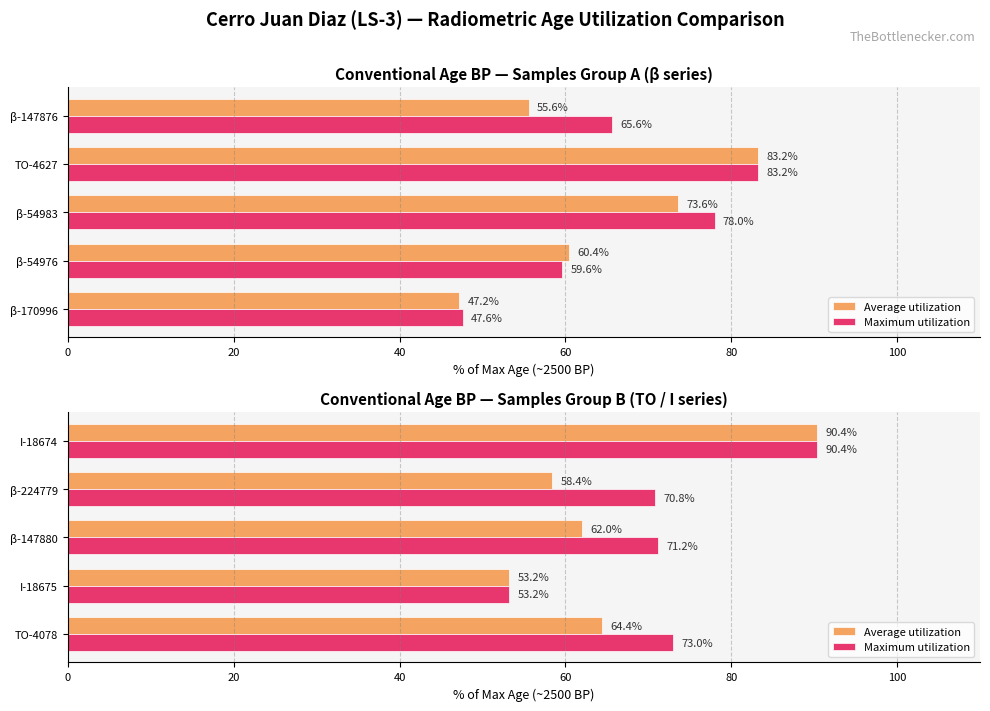

What is the difference between the maximum and minimum values in the Average utilization series?

37.2